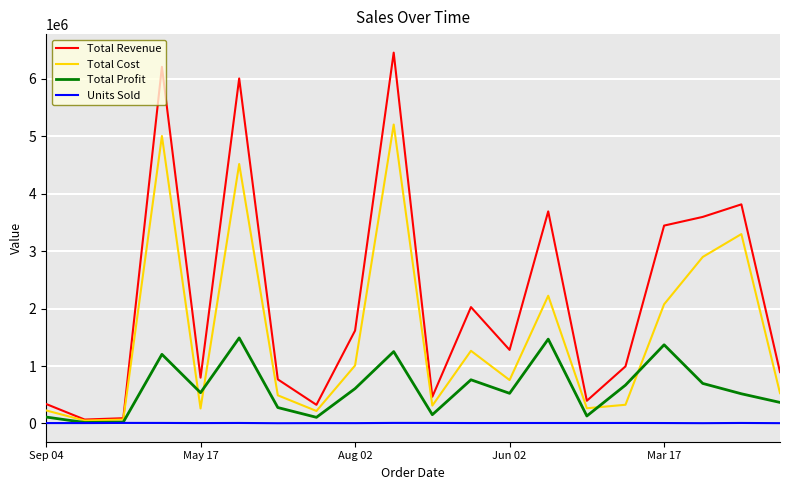

At how many categories does at least one series exceed 5108538?

3